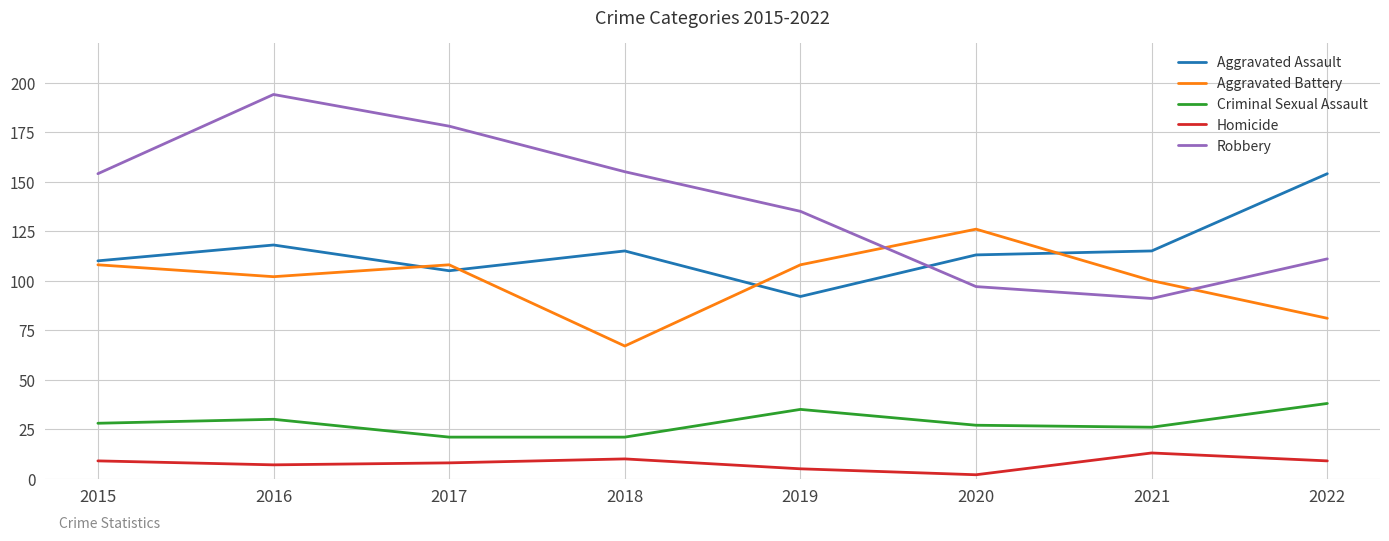

True or false: Homicide and Criminal Sexual Assault intersect in this chart.

False